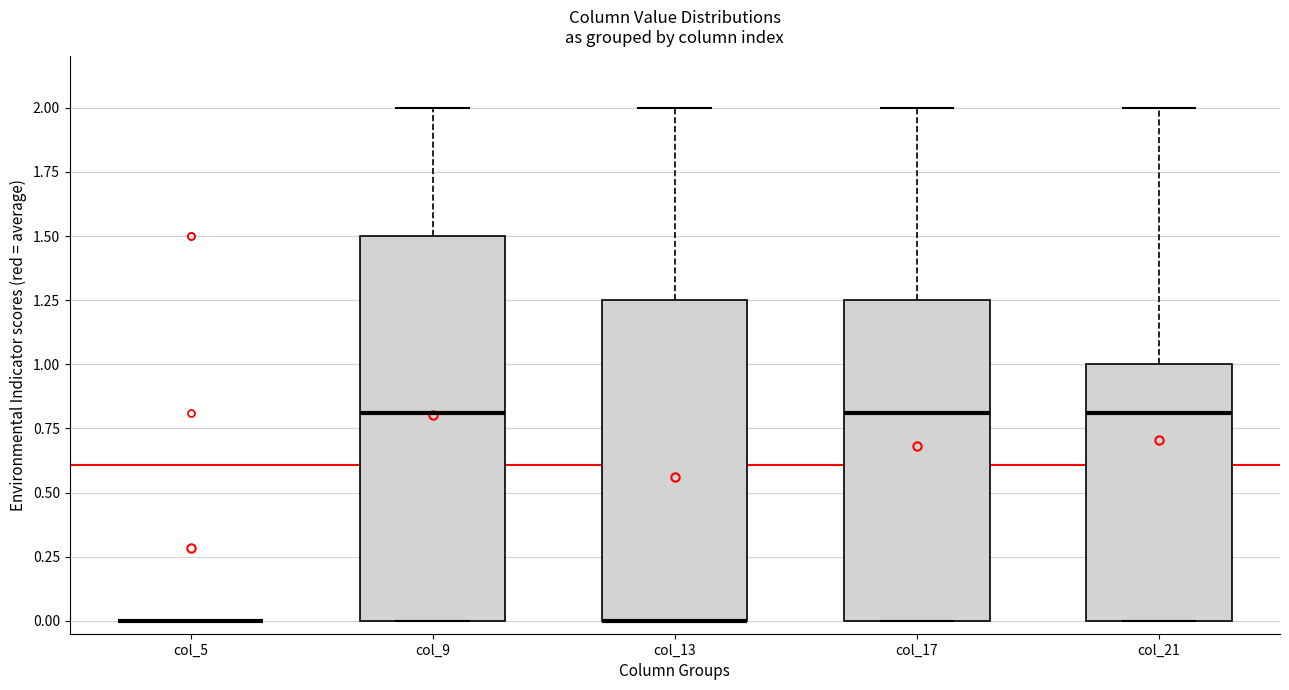

Reading left to right, transcribe this box plot: for each box, give where its median line is, the range the box spans, and where its two whiskers end, as read against the y-axis. The values are not printed on the chart, so give them approximately, as read against the axis.

col_5: box collapsed to a line at 0.00, whiskers 0.00 to 0.00
col_9: median 0.80, box 0.00 to 1.50, whiskers 0.00 to 2.00
col_13: median 0.00 (drawn on the box's lower edge), box 0.00 to 1.25, whiskers 0.00 to 2.00
col_17: median 0.80, box 0.00 to 1.25, whiskers 0.00 to 2.00
col_21: median 0.80, box 0.00 to 1.00, whiskers 0.00 to 2.00